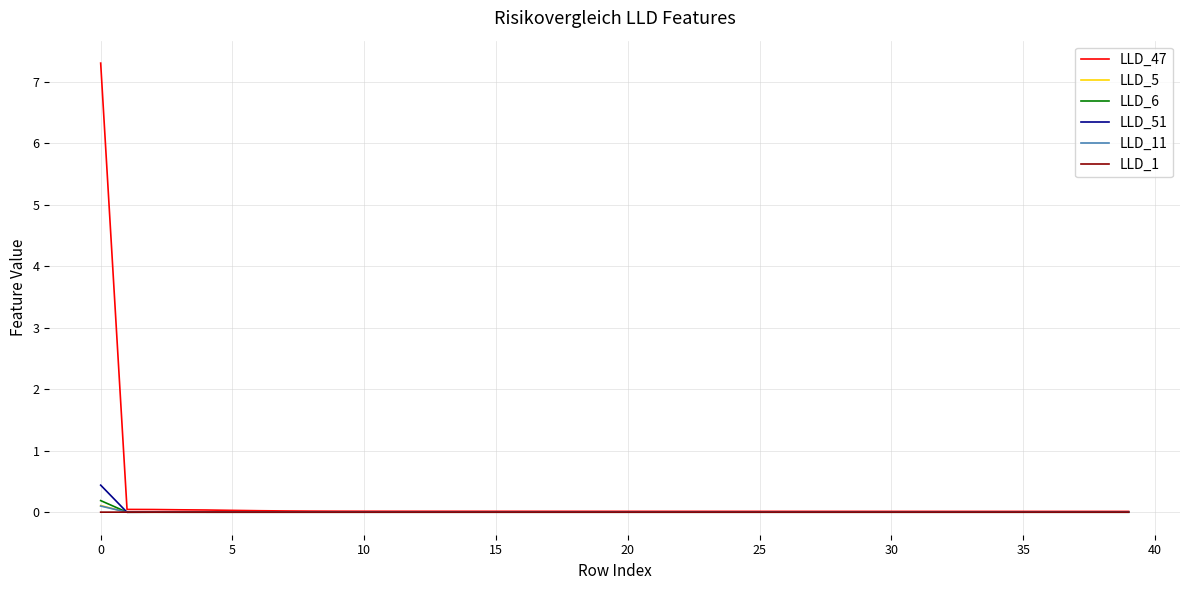

Does the chart display data point markers on the line(s)?

No